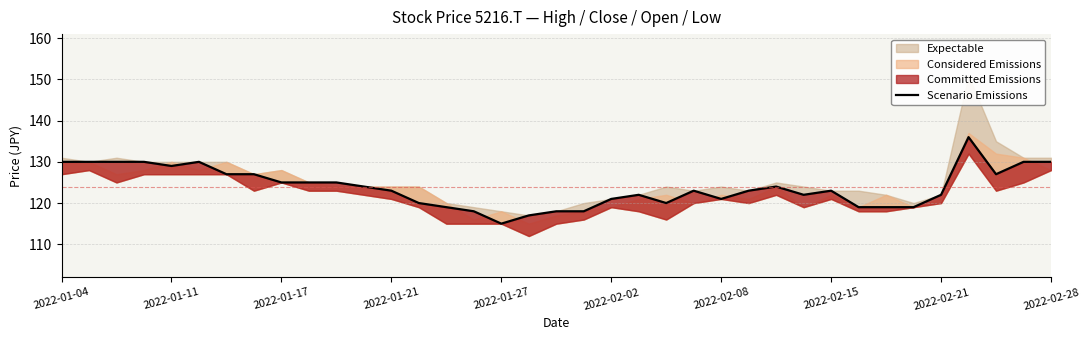

How many points are lower than both their immediate neighbors (excluding endpoints)?

6